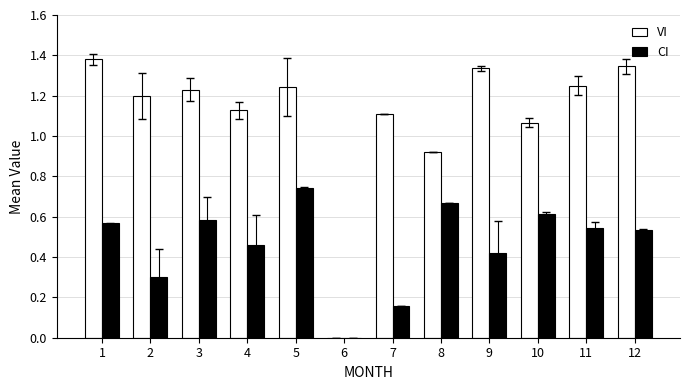

At which label does VI first exceed 1?

1